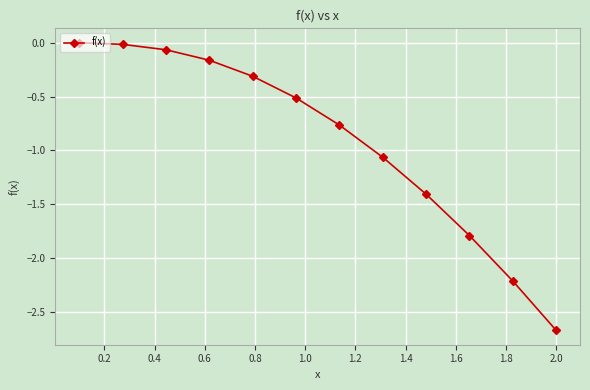

True or false: the data has more than 1 interior local peaks.

False